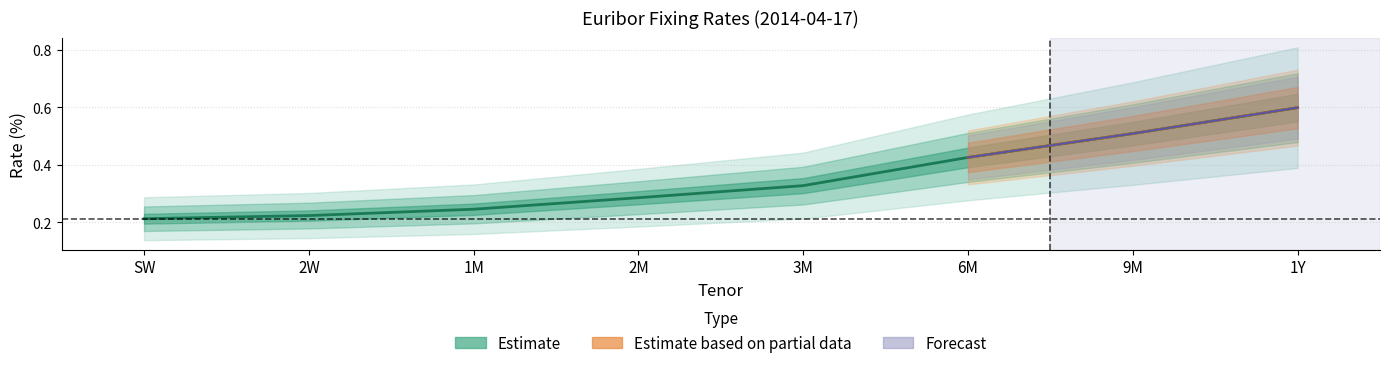

Rank the categories by value from highest to lowest.

1Y, 9M, 6M, 3M, 2M, 1M, 2W, SW